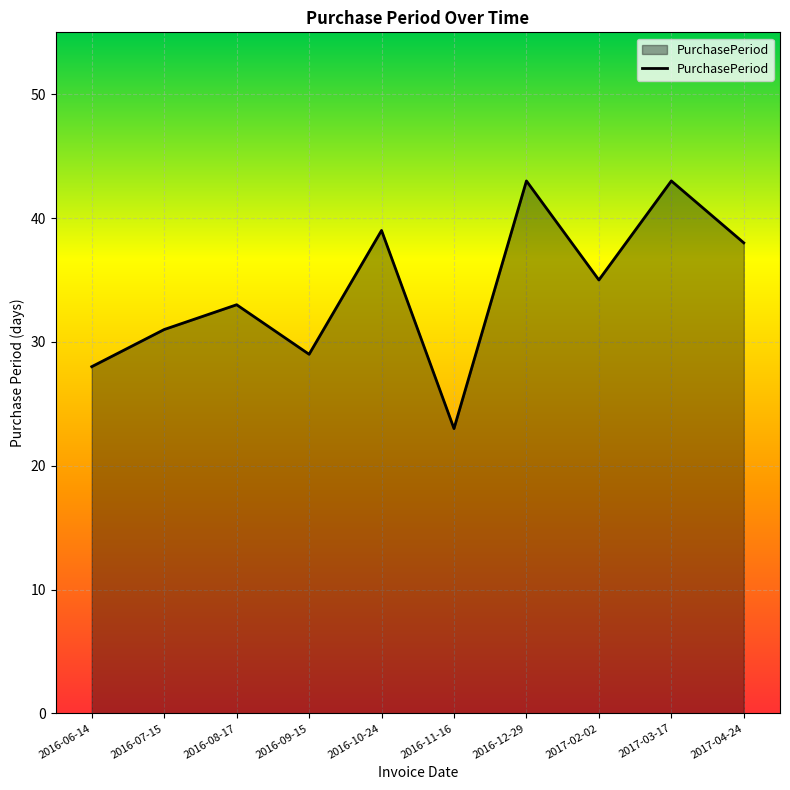

What is the change in value from 2016-08-17 to 2016-11-16?

-10